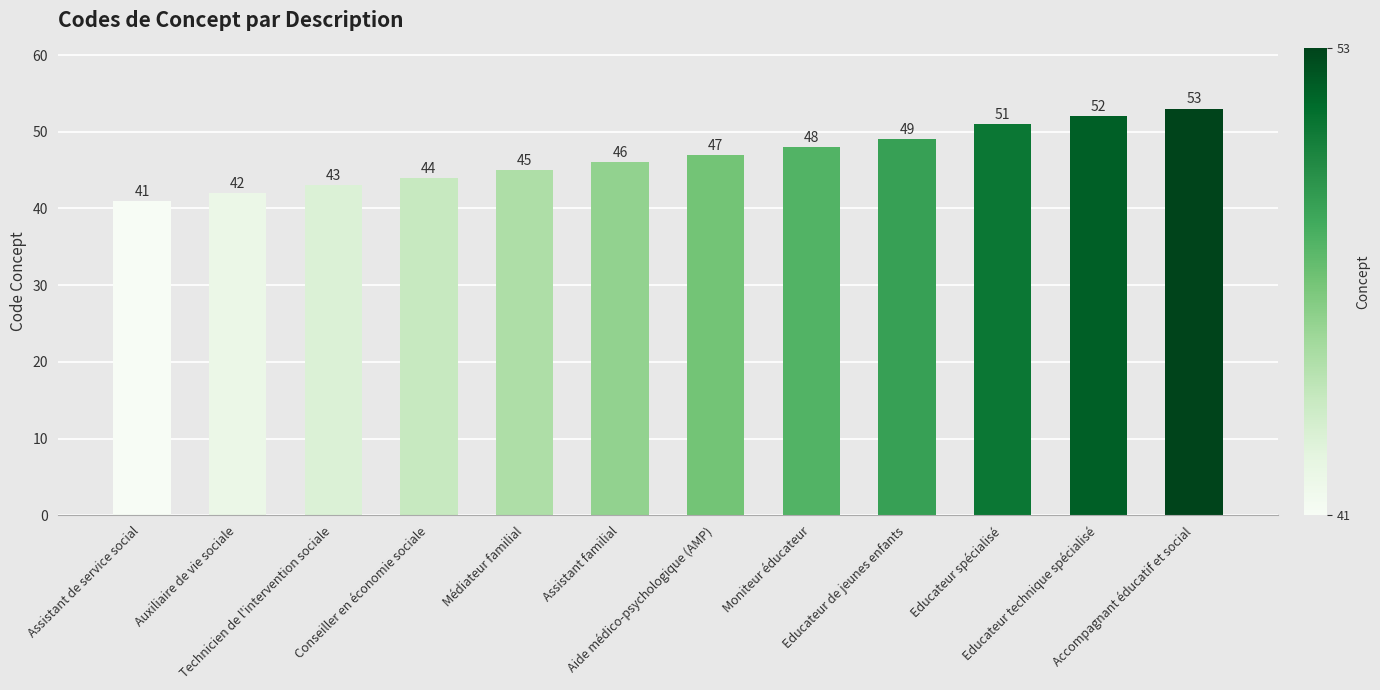

Reading left to right, extract all data points from this chart.

Assistant de service social=41	Auxiliaire de vie sociale=42	Technicien de l'intervention sociale=43	Conseiller en économie sociale=44	Médiateur familial=45	Assistant familial=46	Aide médico-psychologique (AMP)=47	Moniteur éducateur=48	Educateur de jeunes enfants=49	Educateur spécialisé=51	Educateur technique spécialisé=52	Accompagnant éducatif et social=53